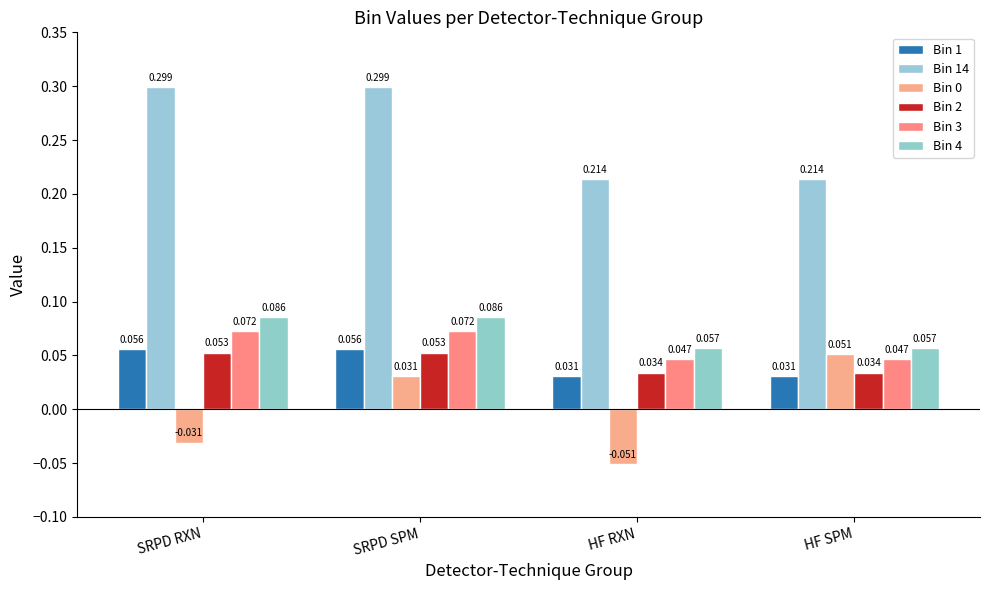

What is the label of the 1st bar from the right?

HF SPM